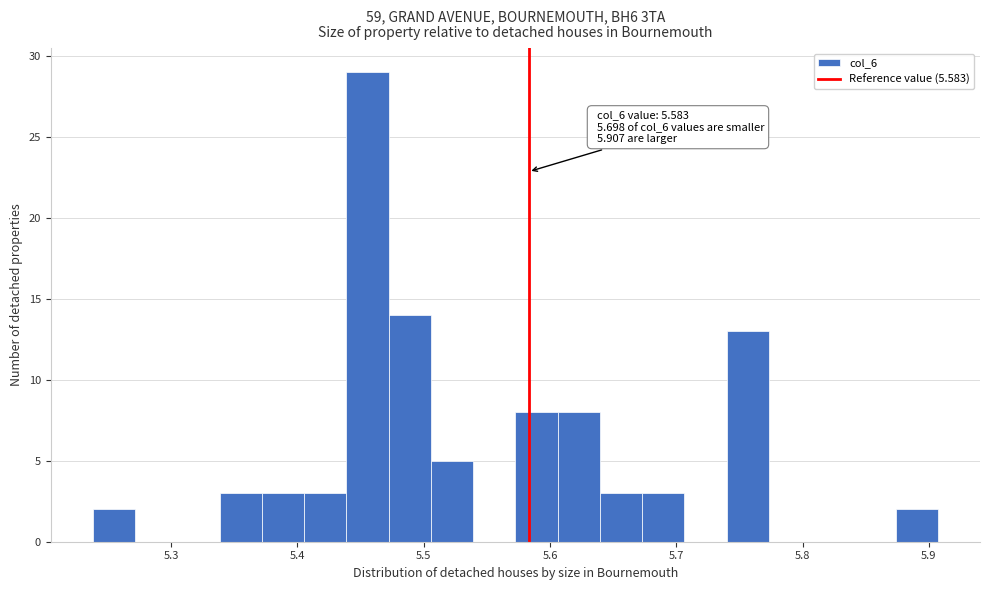

Read against the x-axis, roughly where is the centre of the tallest bar?

5.46